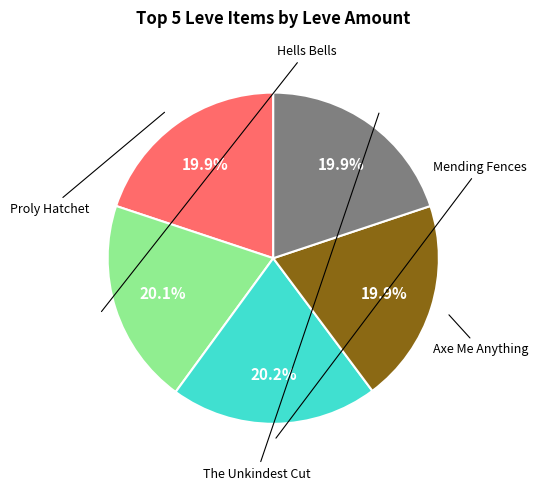

Is there a majority slice in this chart?

No